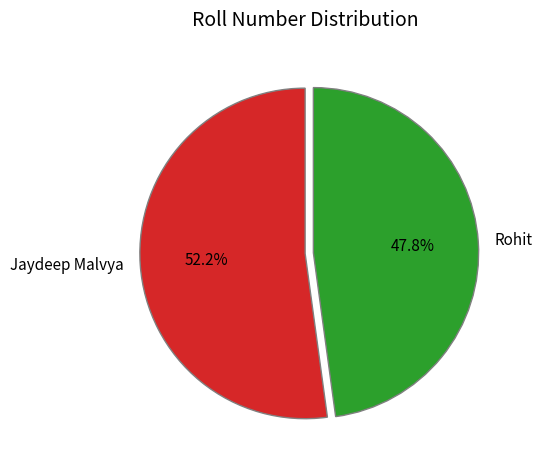

What is the largest slice in the pie chart?

Jaydeep Malvya